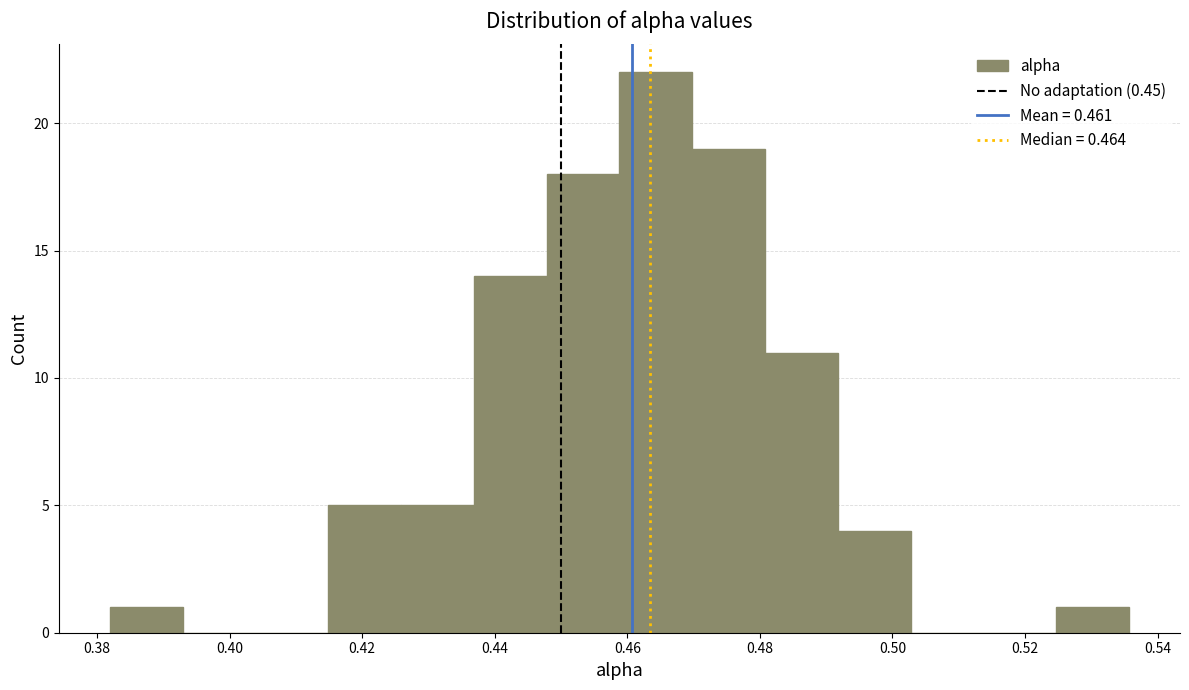

Reading left to right, list every bar in this chart as the range it spans on the x-axis followed by its height. Neither the bar edges nor the heights are printed on the chart, so give them approximately, as read against the axes.

0.382 to 0.392: 1
0.392 to 0.404: 0
0.404 to 0.414: 0
0.414 to 0.426: 5
0.426 to 0.436: 5
0.436 to 0.448: 14
0.448 to 0.458: 18
0.458 to 0.470: 22
0.470 to 0.480: 19
0.480 to 0.492: 11
0.492 to 0.502: 4
0.502 to 0.514: 0
0.514 to 0.524: 0
0.524 to 0.536: 1